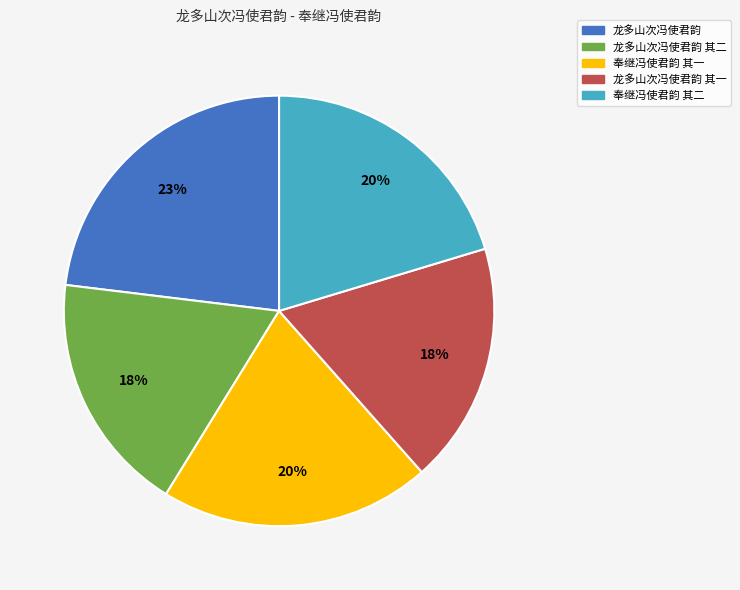

To the nearest percent, what is the difference between the largest and smallest slice percentages?

5%